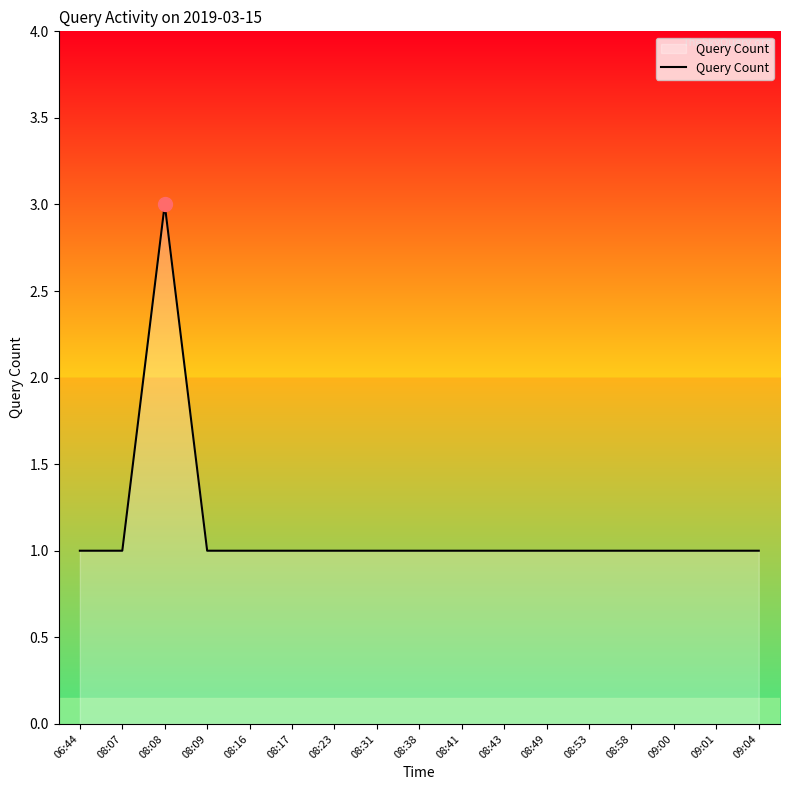

Approximately how many times larger is the value at 09:01 compared to 08:16?

1.0